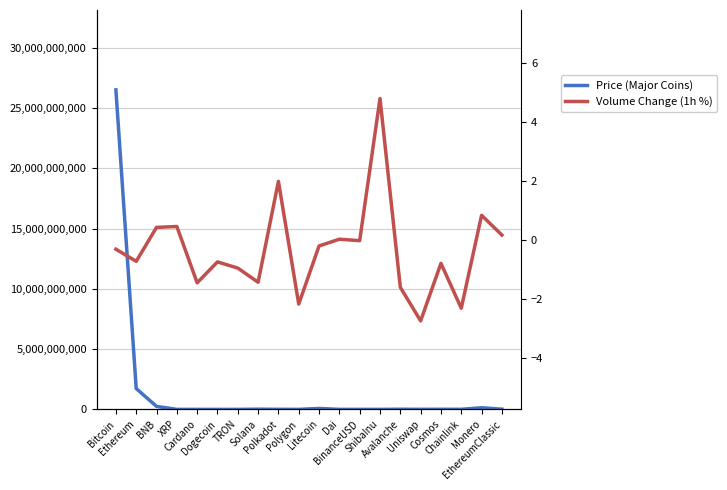

Is the value of Price (Major Coins) at Litecoin greater than the value of Volume Change (1h %) at TRON?

Yes